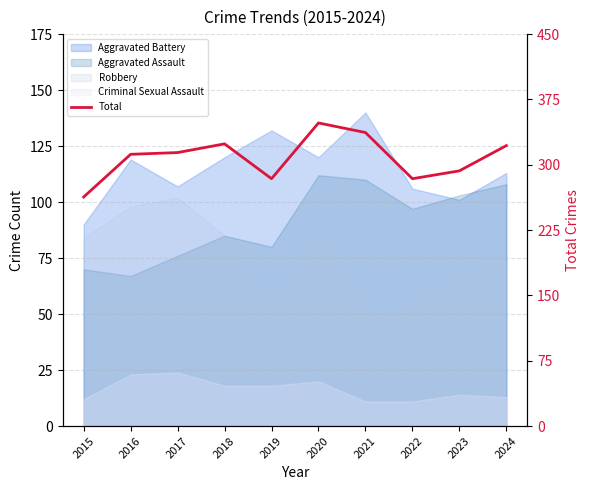

What is the value of the 4th point from the left?

324